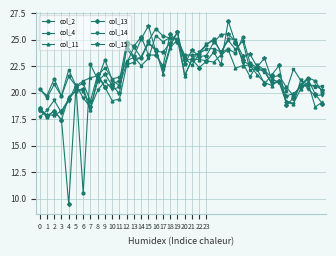

After their last crossing, which series has the higher values: col_11 or col_4?

col_4